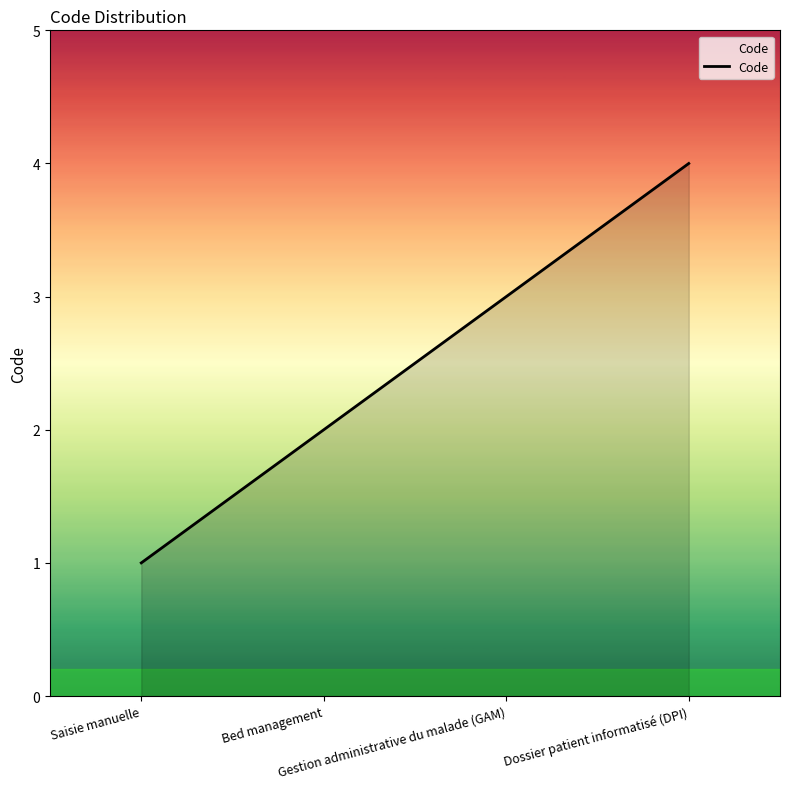

Does the chart have visible grid lines?

No